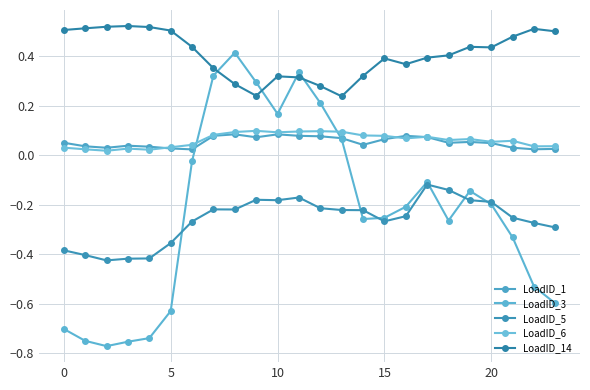

Which series ends up on top after the final intersection of LoadID_14 and LoadID_3?

LoadID_14